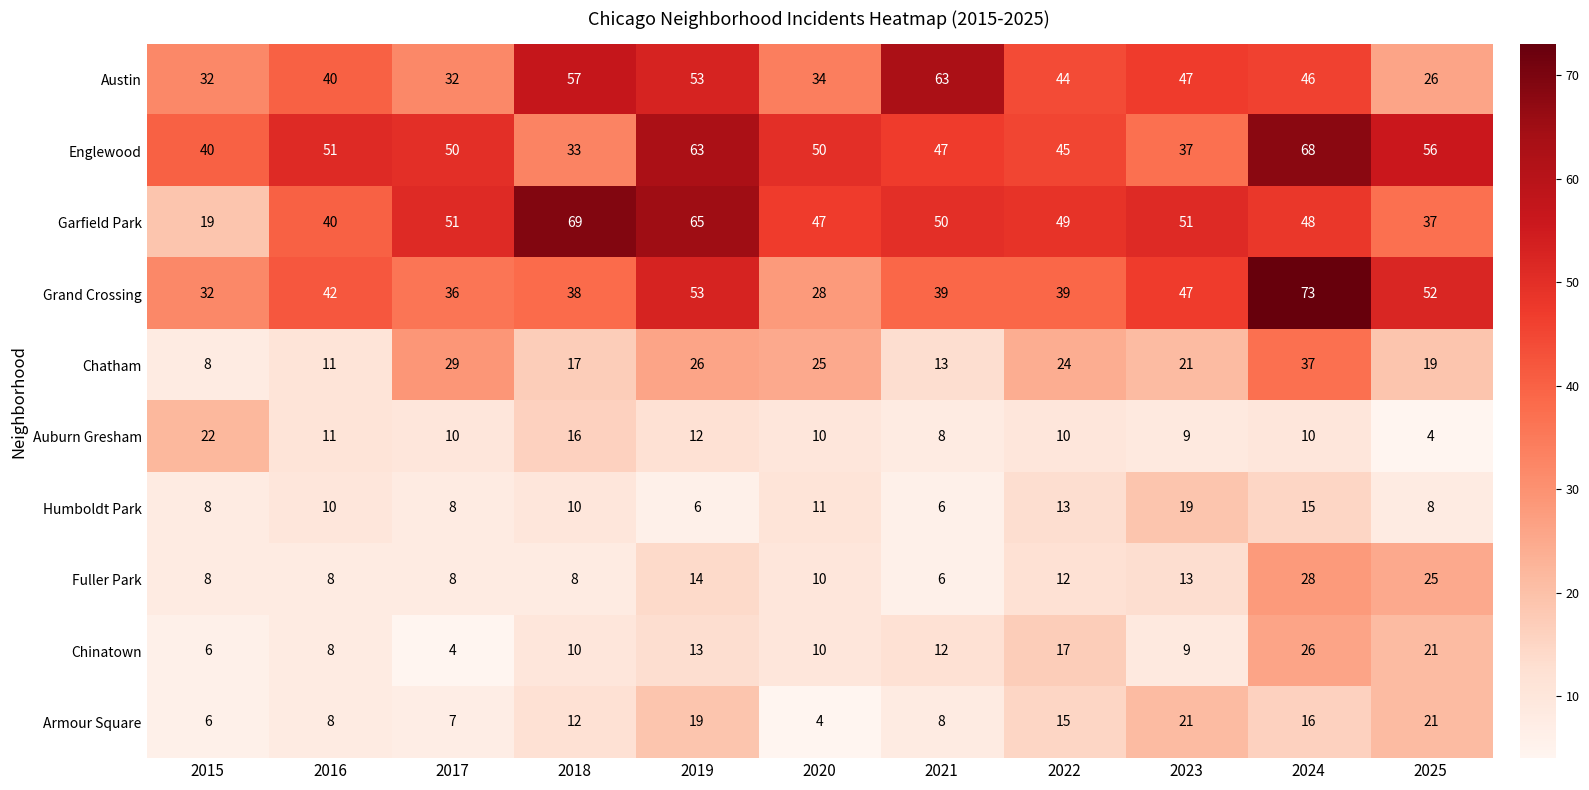

At which label is Garfield Park closest to 44?

2020